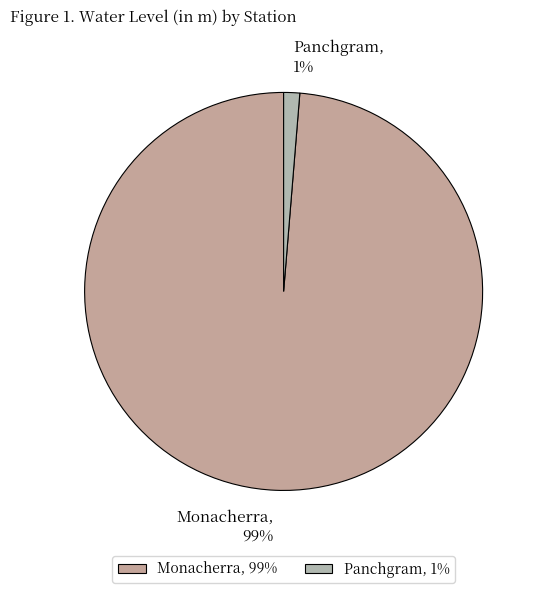

How many segments does this pie chart have?

2